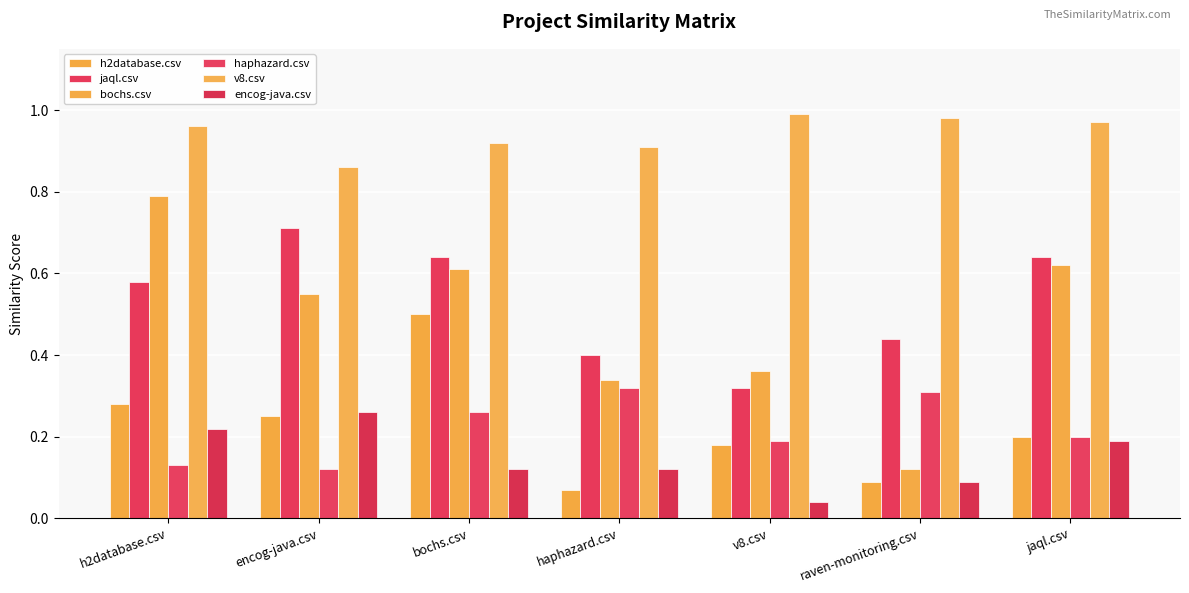

The haphazard.csv series shows 0.1 at bochs.csv. True or false?

False